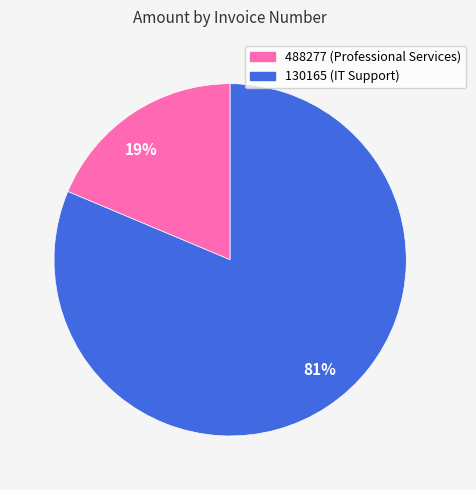

True or false: 488277 accounts for 12% of the total.

False